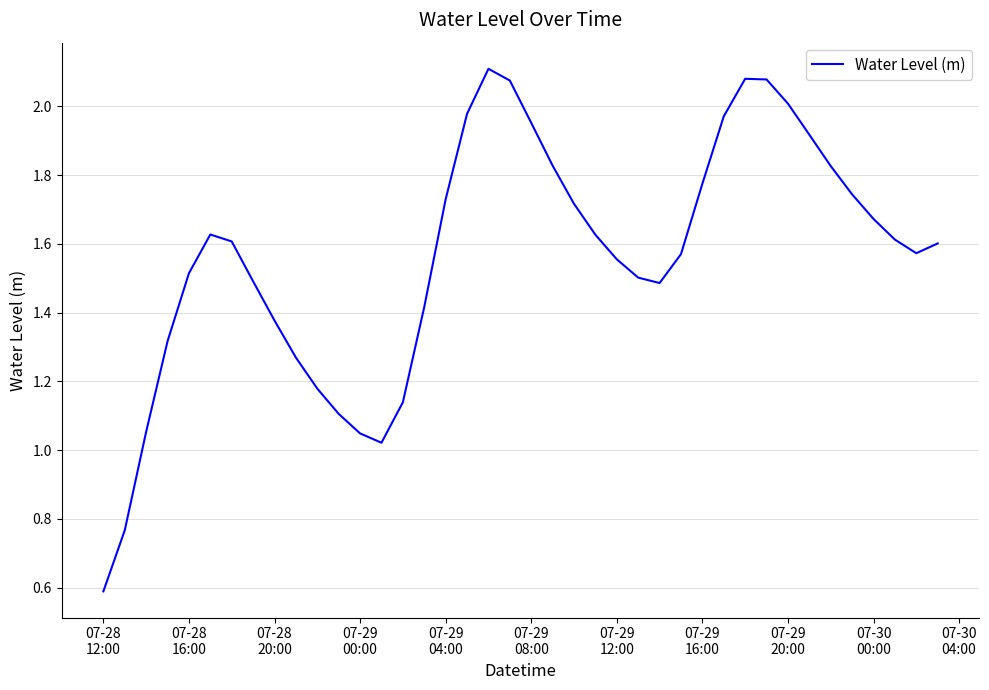

What is the smallest value displayed?

0.6